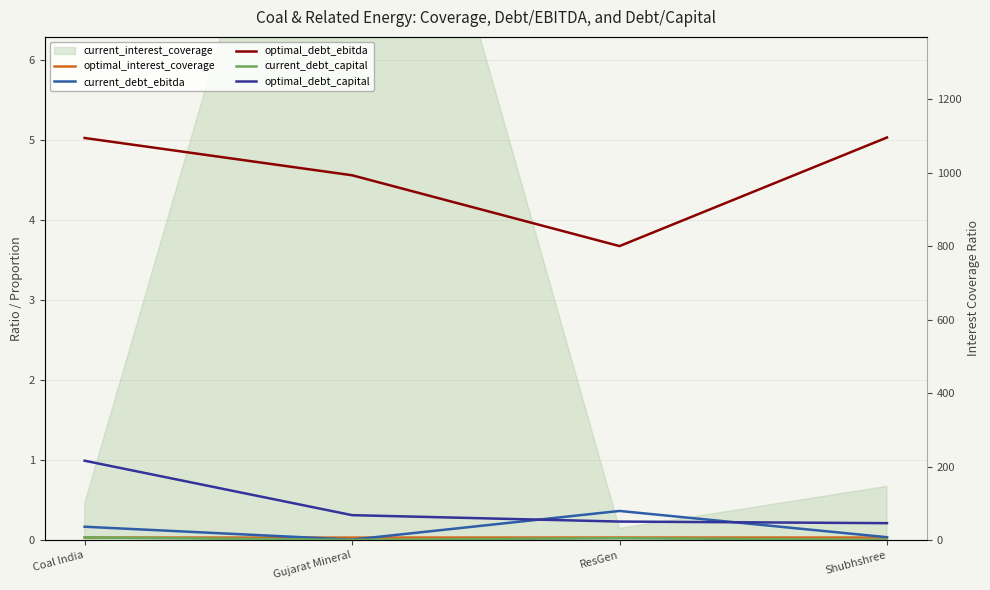

What is the label of the 3rd point from the right?

Gujarat Mineral